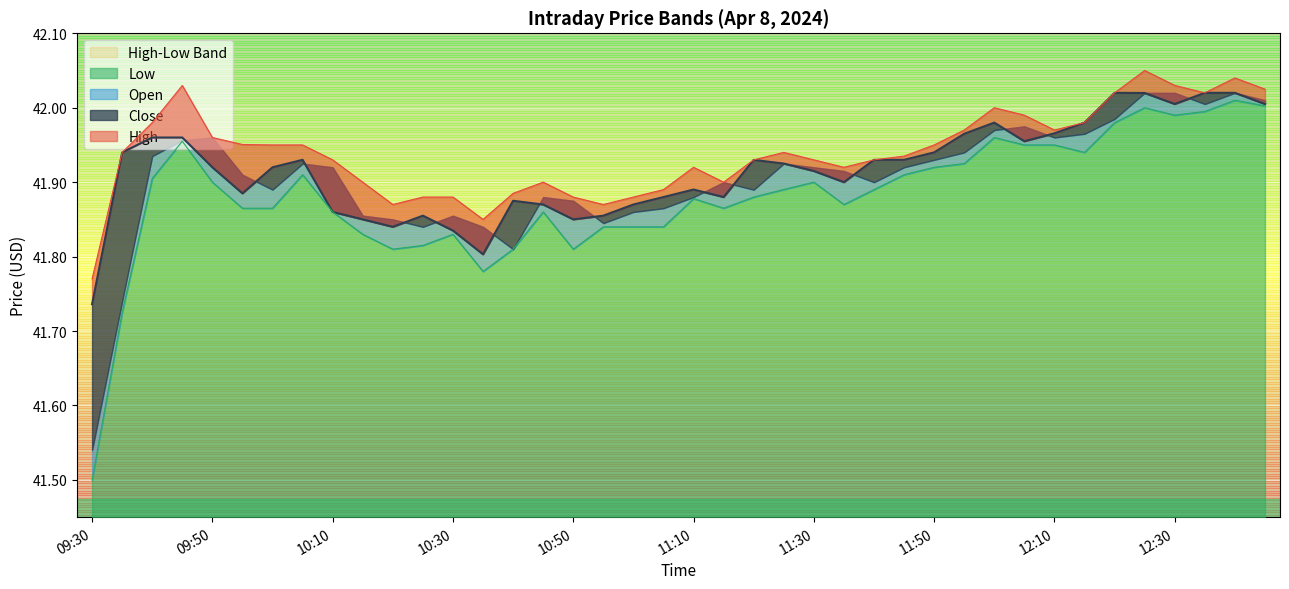

Between 10:35 and 11:35, which is larger?

11:35